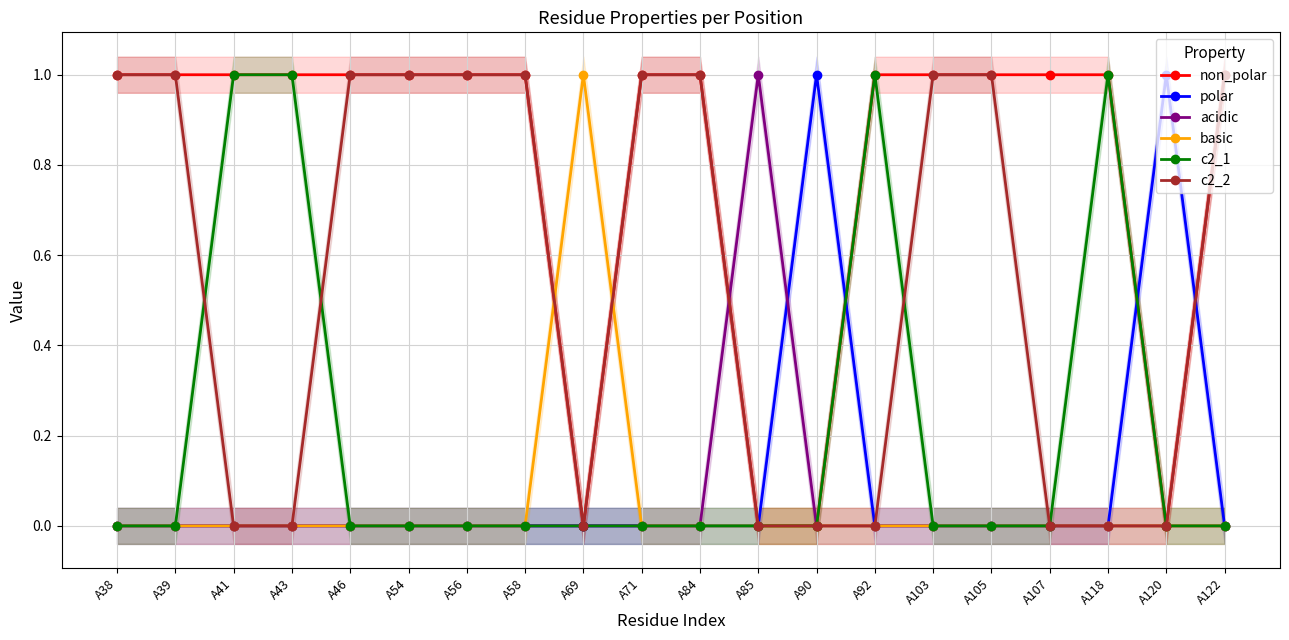

Reading left to right, extract all data points from this chart.

non_polar: A38=1	A39=1	A41=1	A43=1	A46=1	A54=1	A56=1	A58=1	A69=0	A71=1	A84=1	A85=0	A90=0	A92=1	A103=1	A105=1	A107=1	A118=1	A120=0	A122=1
polar: A38=0	A39=0	A41=0	A43=0	A46=0	A54=0	A56=0	A58=0	A69=0	A71=0	A84=0	A85=0	A90=1	A92=0	A103=0	A105=0	A107=0	A118=0	A120=1	A122=0
acidic: A38=0	A39=0	A41=0	A43=0	A46=0	A54=0	A56=0	A58=0	A69=0	A71=0	A84=0	A85=1	A90=0	A92=0	A103=0	A105=0	A107=0	A118=0	A120=0	A122=0
basic: A38=0	A39=0	A41=0	A43=0	A46=0	A54=0	A56=0	A58=0	A69=1	A71=0	A84=0	A85=0	A90=0	A92=0	A103=0	A105=0	A107=0	A118=0	A120=0	A122=0
c2_1: A38=0	A39=0	A41=1	A43=1	A46=0	A54=0	A56=0	A58=0	A69=0	A71=0	A84=0	A85=0	A90=0	A92=1	A103=0	A105=0	A107=0	A118=1	A120=0	A122=0
c2_2: A38=1	A39=1	A41=0	A43=0	A46=1	A54=1	A56=1	A58=1	A69=0	A71=1	A84=1	A85=0	A90=0	A92=0	A103=1	A105=1	A107=0	A118=0	A120=0	A122=1